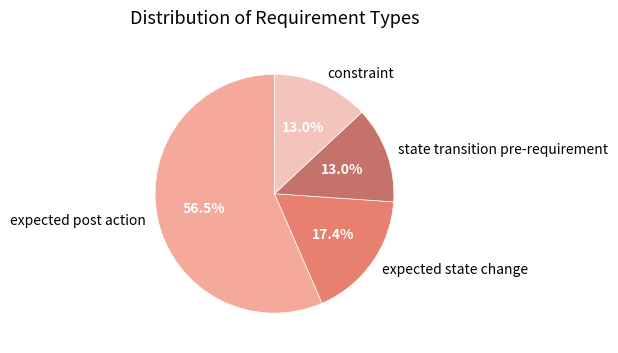

To the nearest percent, what is the difference between the constraint and expected state change slice percentages?

4%